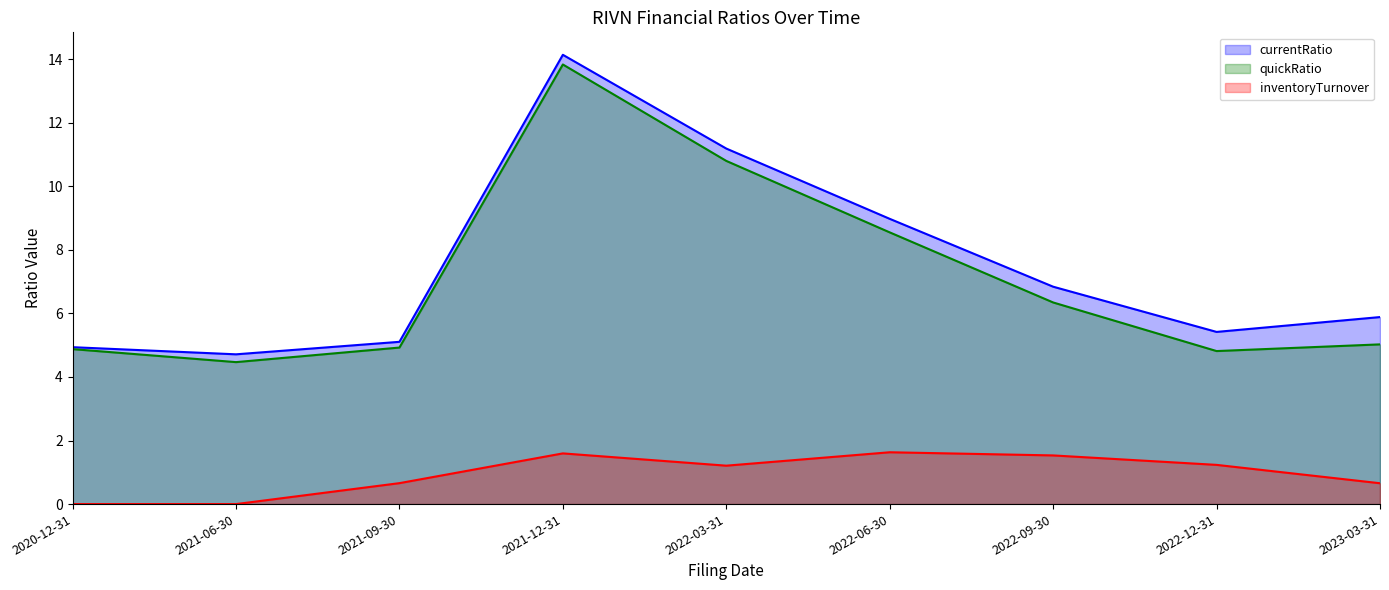

True or false: quickRatio and inventoryTurnover cross at least once.

False